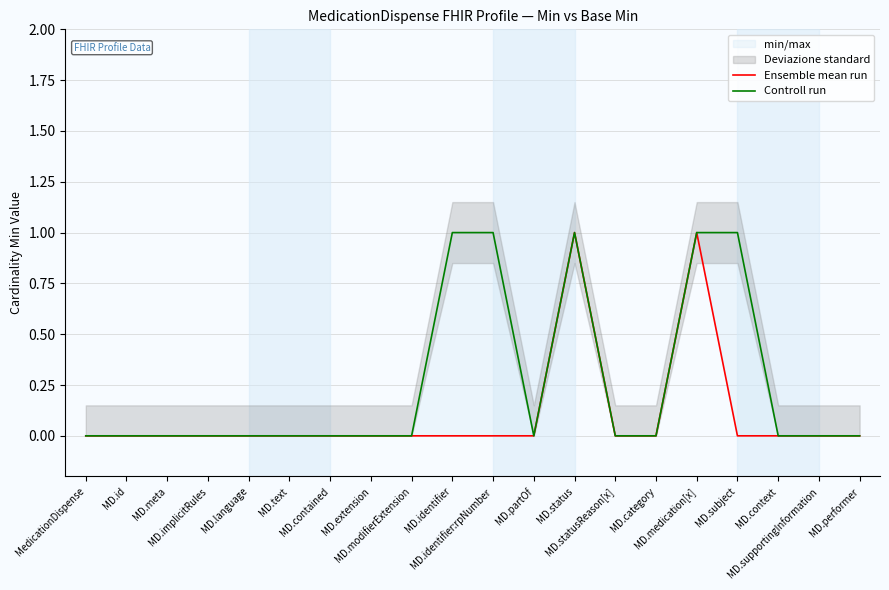

At MD.implicitRules, list the series in order from smallest to largest.

Ensemble mean run, Controll run